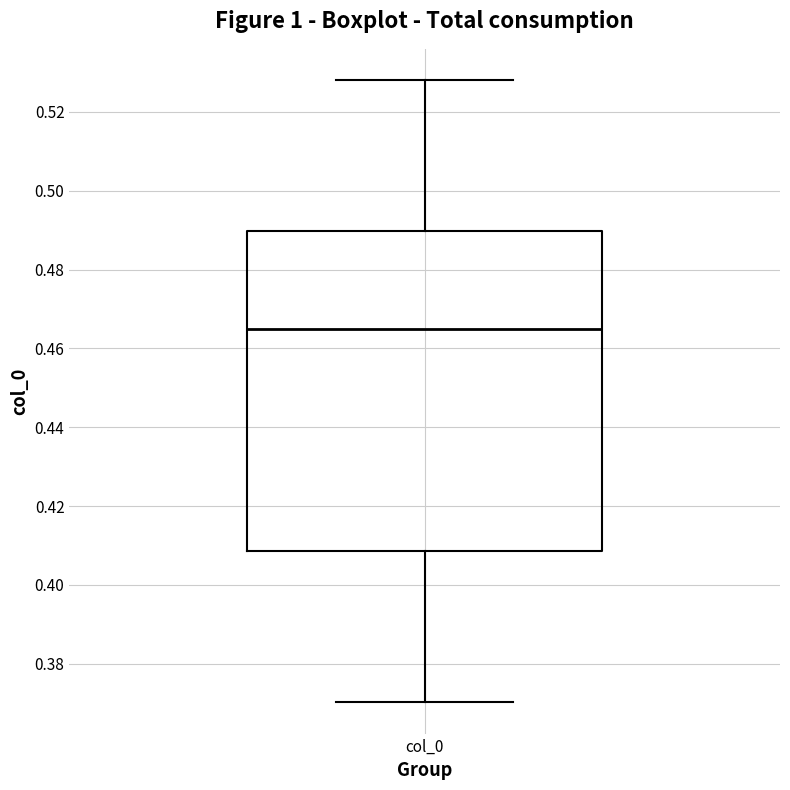

Transcribe this box plot: give where the median line is, the range the box spans, and where the two whiskers end, as read against the y-axis. The values are not printed on the chart, so give them approximately, as read against the axis.

median 0.464, box 0.408 to 0.490, whiskers 0.370 to 0.528